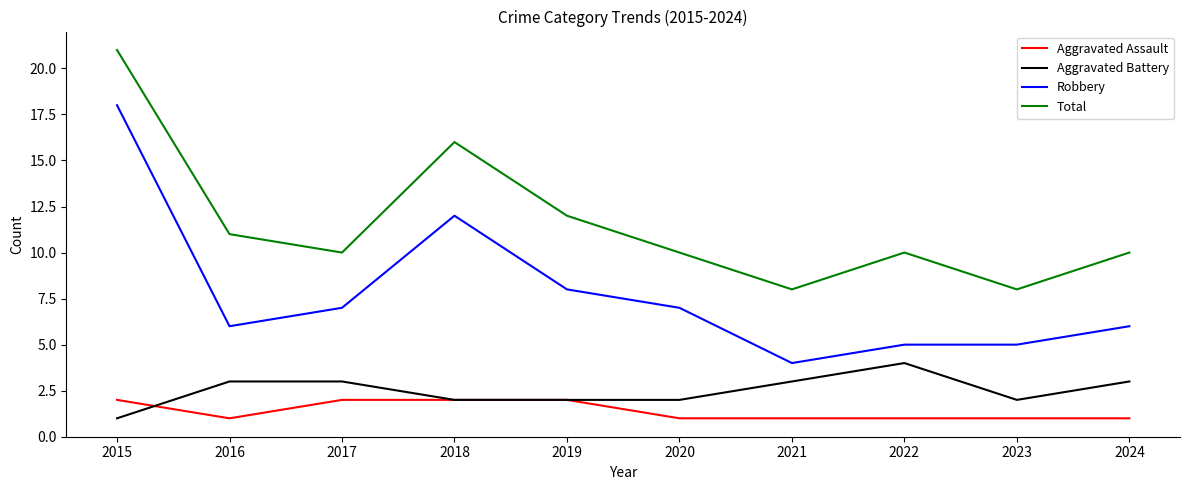

At how many categories does at least one series exceed 14?

2